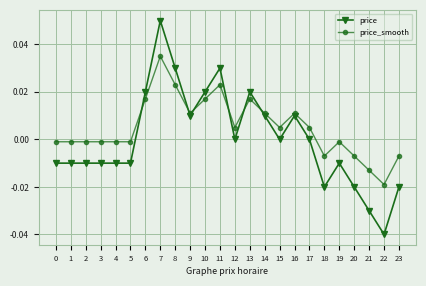

List the series in order of their peak value, highest first.

price, price_smooth